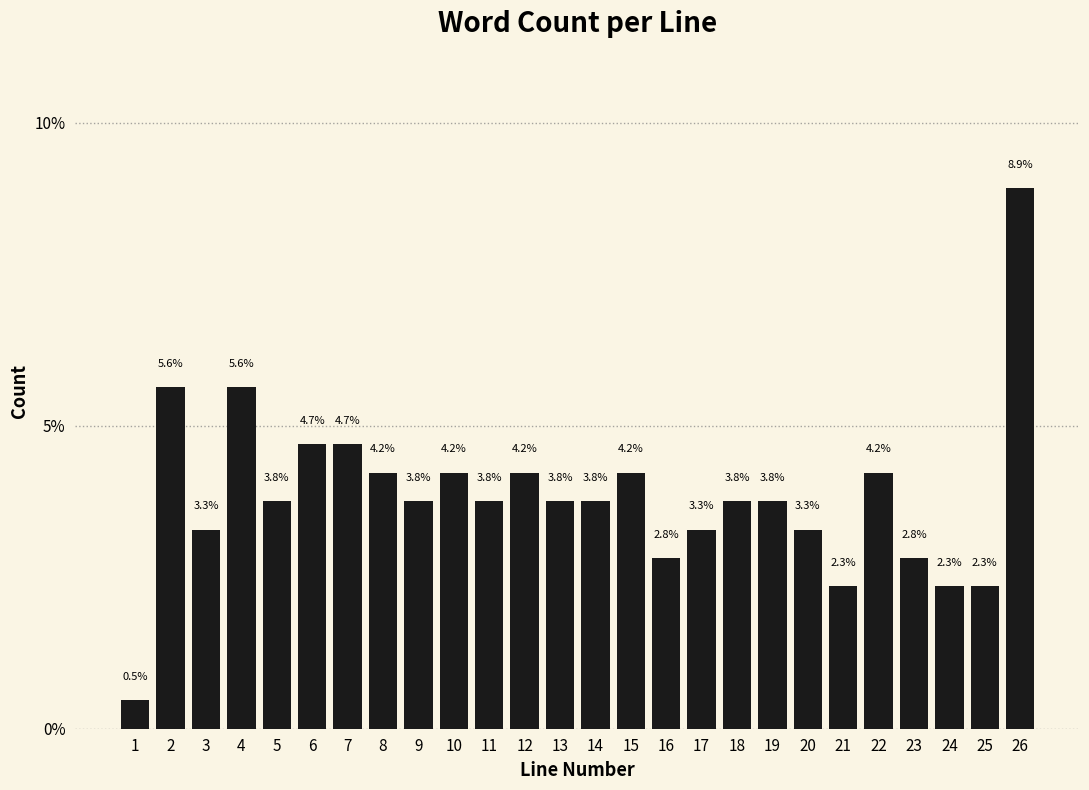

Reading left to right, what are all the values shown in this chart?

1=0.5	2=5.6	3=3.3	4=5.6	5=3.8	6=4.7	7=4.7	8=4.2	9=3.8	10=4.2	11=3.8	12=4.2	13=3.8	14=3.8	15=4.2	16=2.8	17=3.3	18=3.8	19=3.8	20=3.3	21=2.3	22=4.2	23=2.8	24=2.3	25=2.3	26=8.9